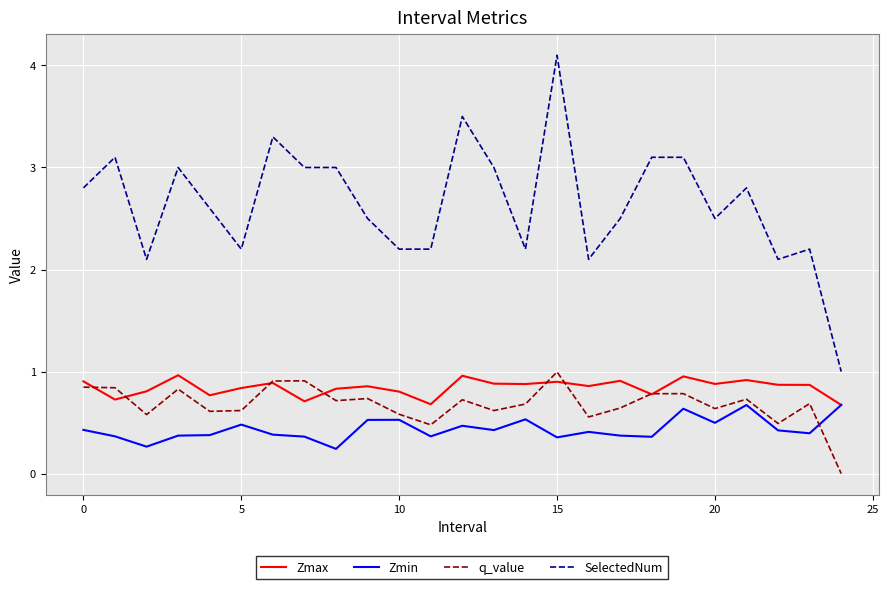

Which series has the largest total across all categories?

SelectedNum